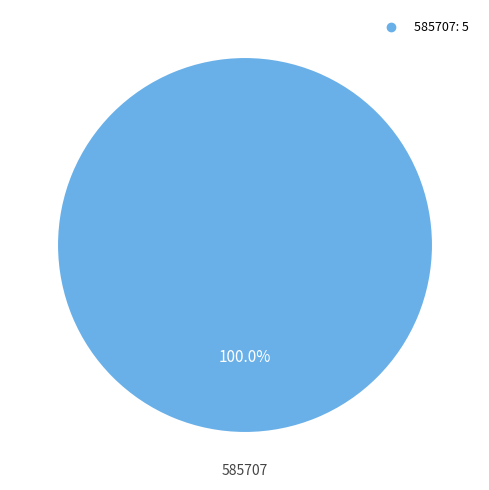

Is there any slice that represents more than half of the pie?

Yes